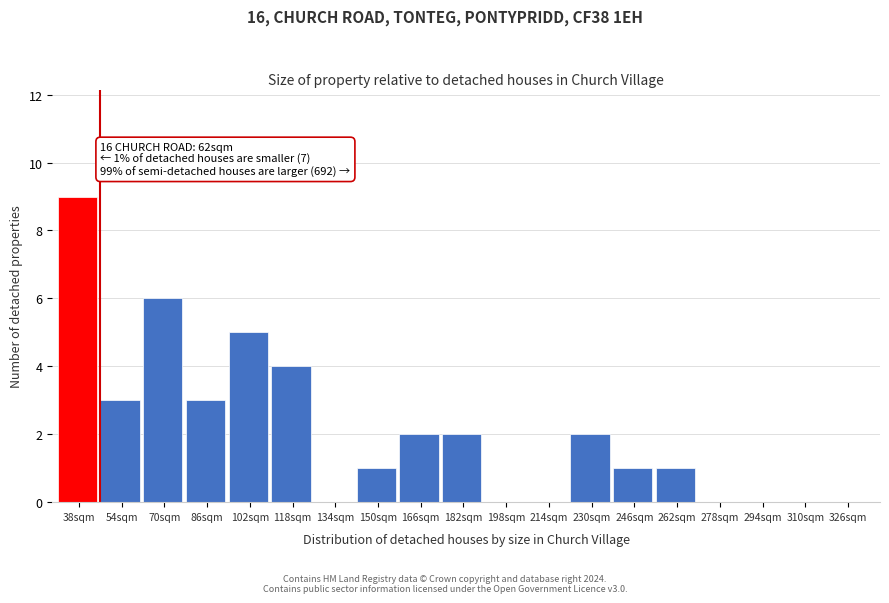

Reading left to right, extract all data points from this chart.

38sqm=9	54sqm=3	70sqm=6	86sqm=3	102sqm=5	118sqm=4	134sqm=0	150sqm=1	166sqm=2	182sqm=2	198sqm=0	214sqm=0	230sqm=2	246sqm=1	262sqm=1	278sqm=0	294sqm=0	310sqm=0	326sqm=0